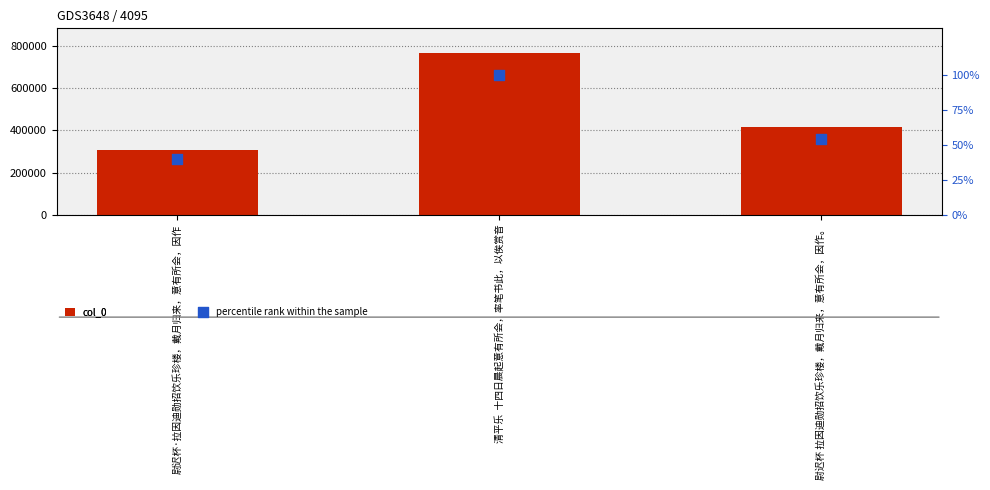

Which series reaches the minimum Y coordinate?

percentile rank within the sample